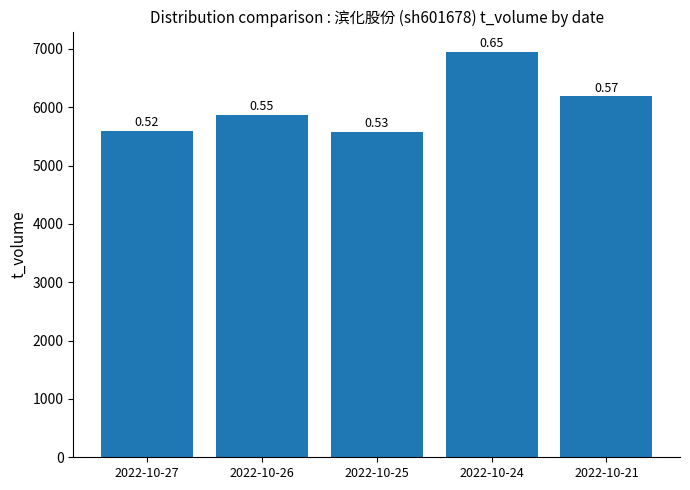

What is the maximum value shown in the chart?

6950